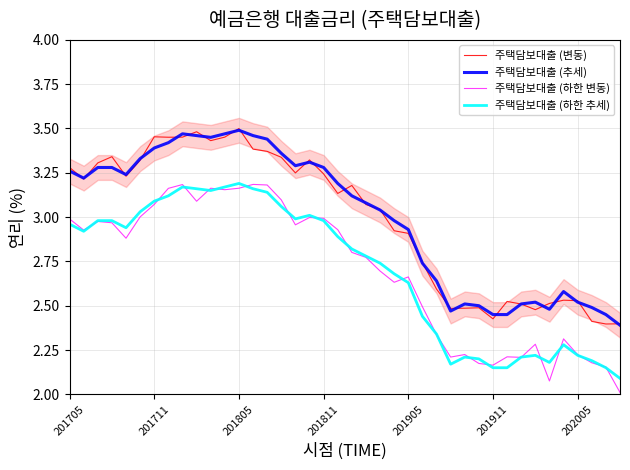

True or false: 주택담보대출 (추세) has a value of 1.2 at 201711.

False